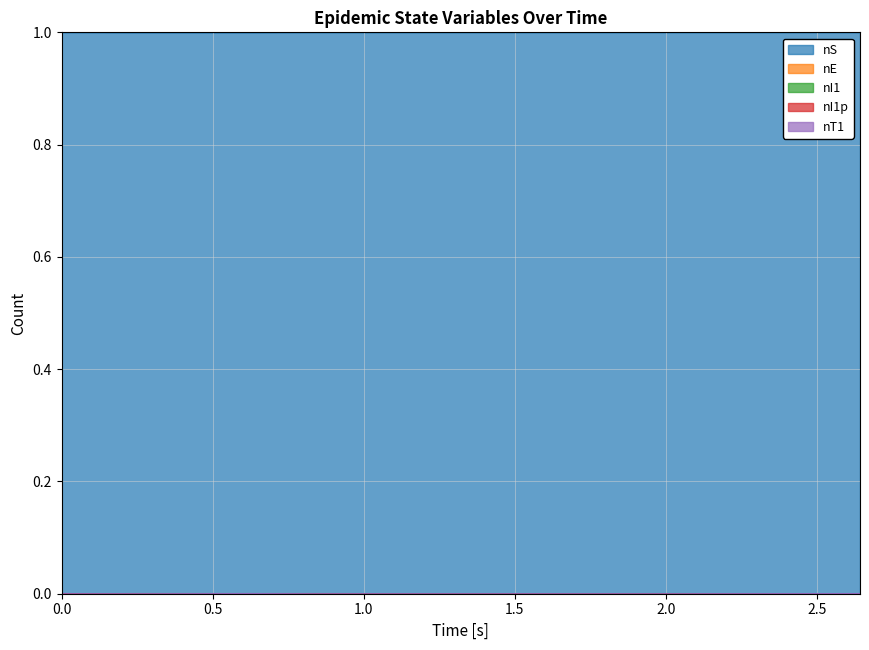

Where is the first local minimum for nE?

0.004103304073706482